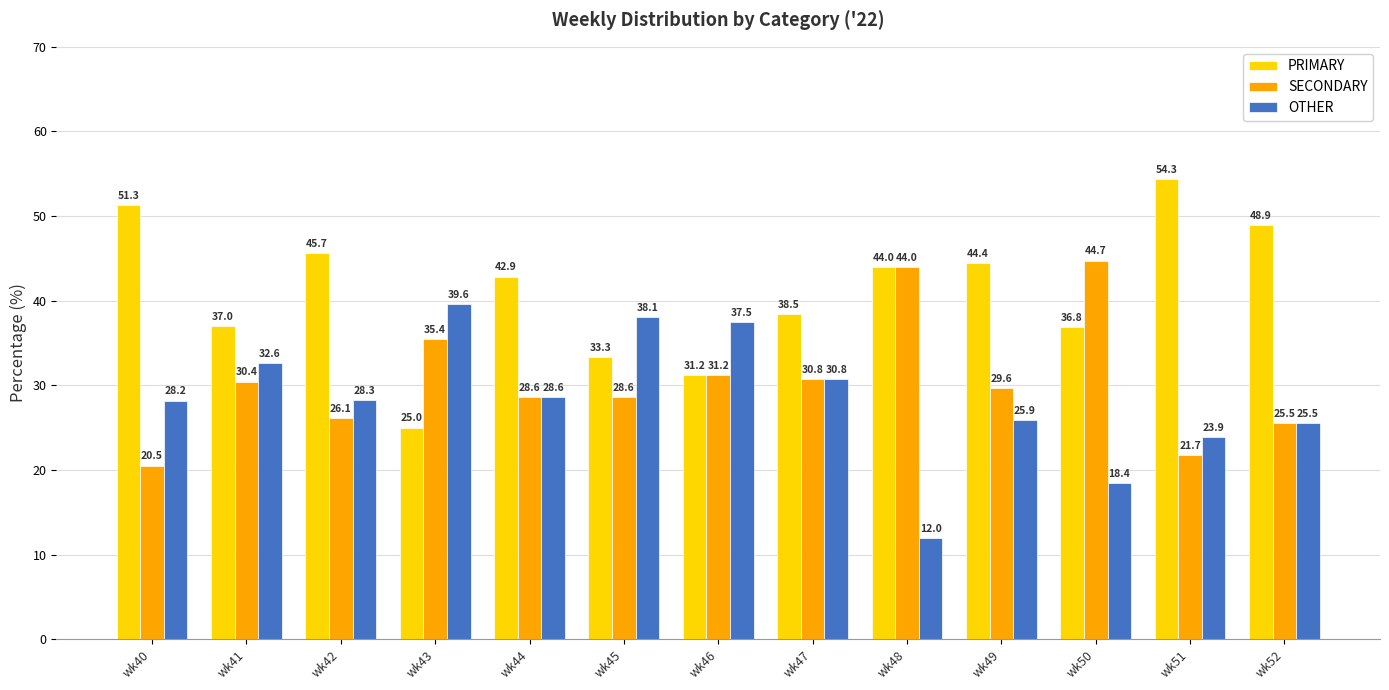

What is the sum of the OTHER values at wk52 and wk40?

53.7